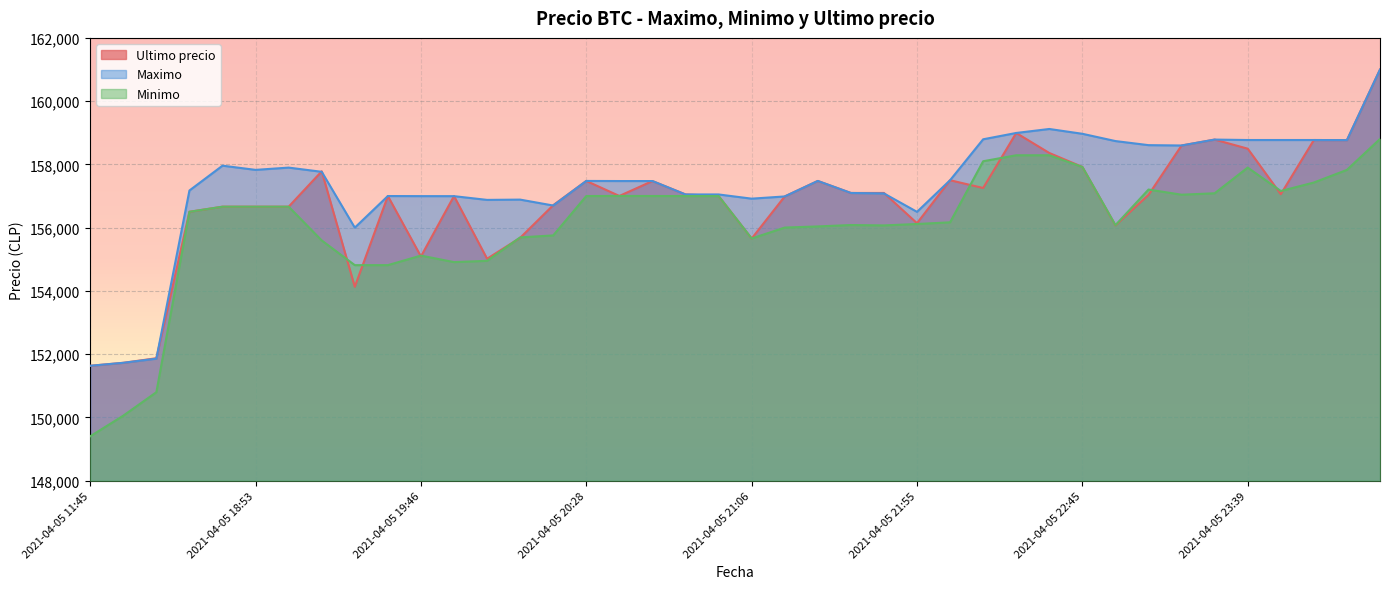

Where is the first local maximum for Maximo?

2021-04-05 18:38